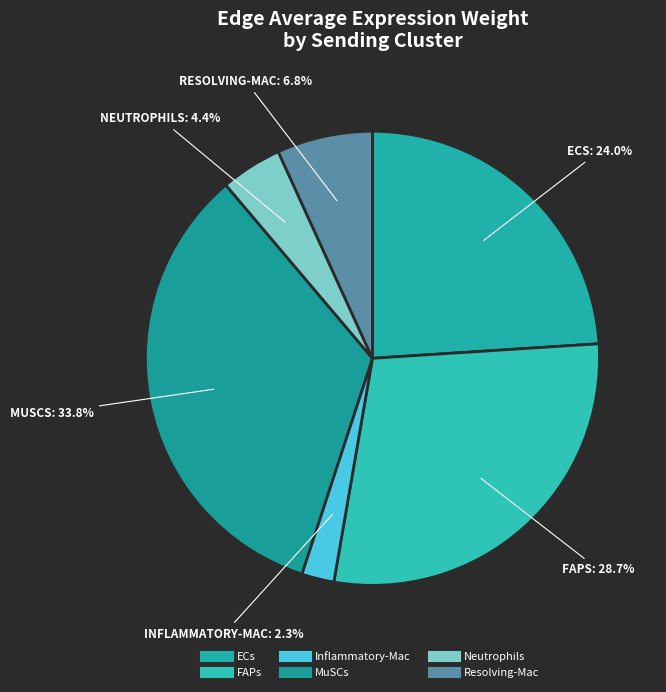

Count the number of slices in the pie.

6